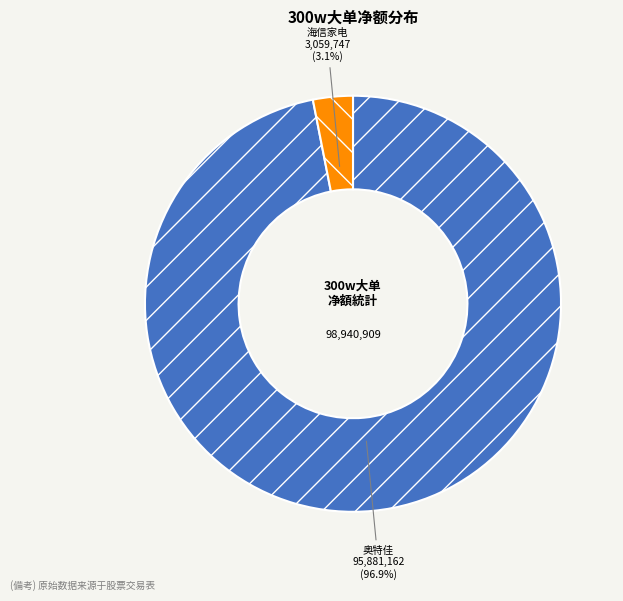

How many slices are in this pie chart?

2